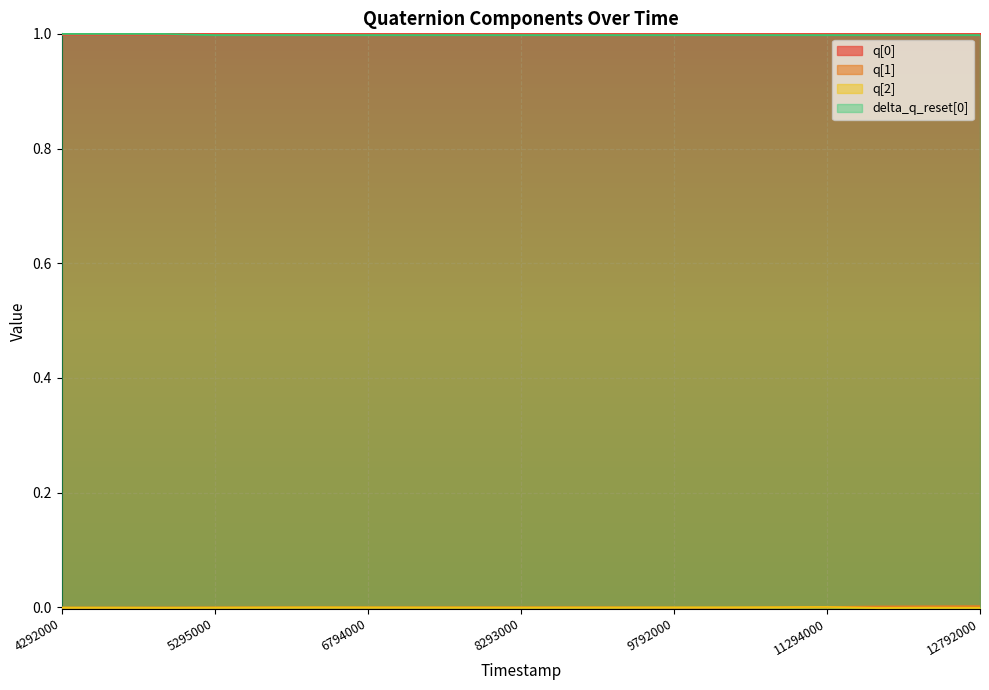

What is the sum of all q[0] values?

19.0